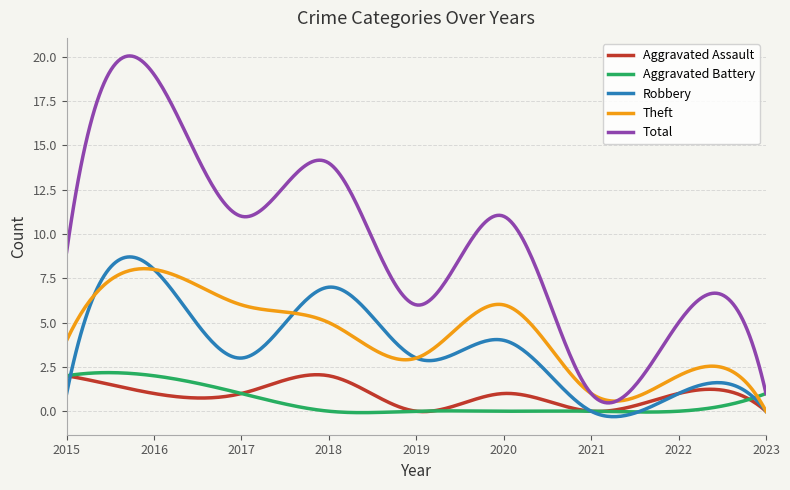

What are all the series names shown in the legend?

Aggravated Assault, Aggravated Battery, Robbery, Theft, Total